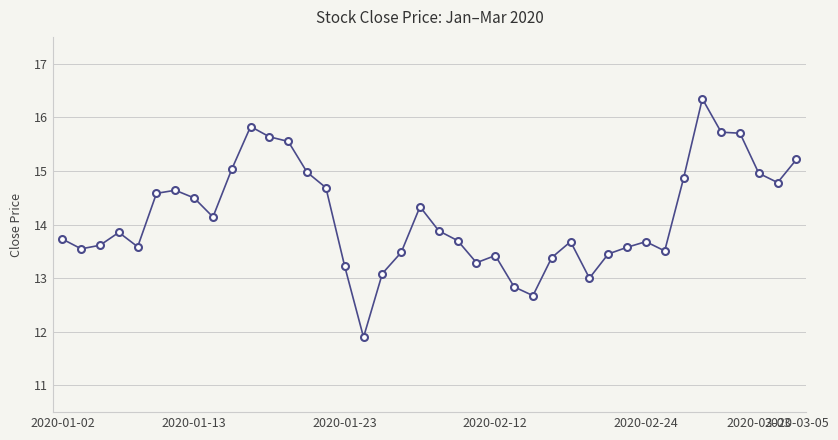

True or false: the data has more than 1 interior local peaks.

True